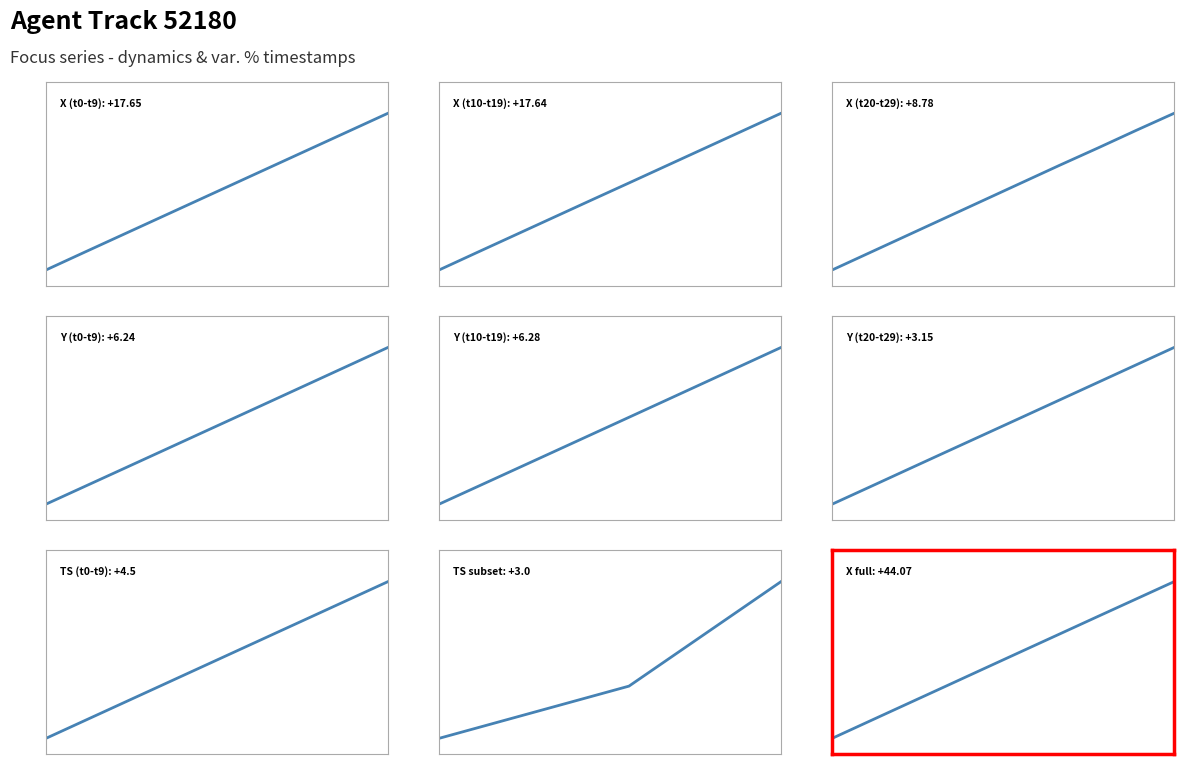

The TIMESTAMP series shows 0.0 at 1432.0. True or false?

True